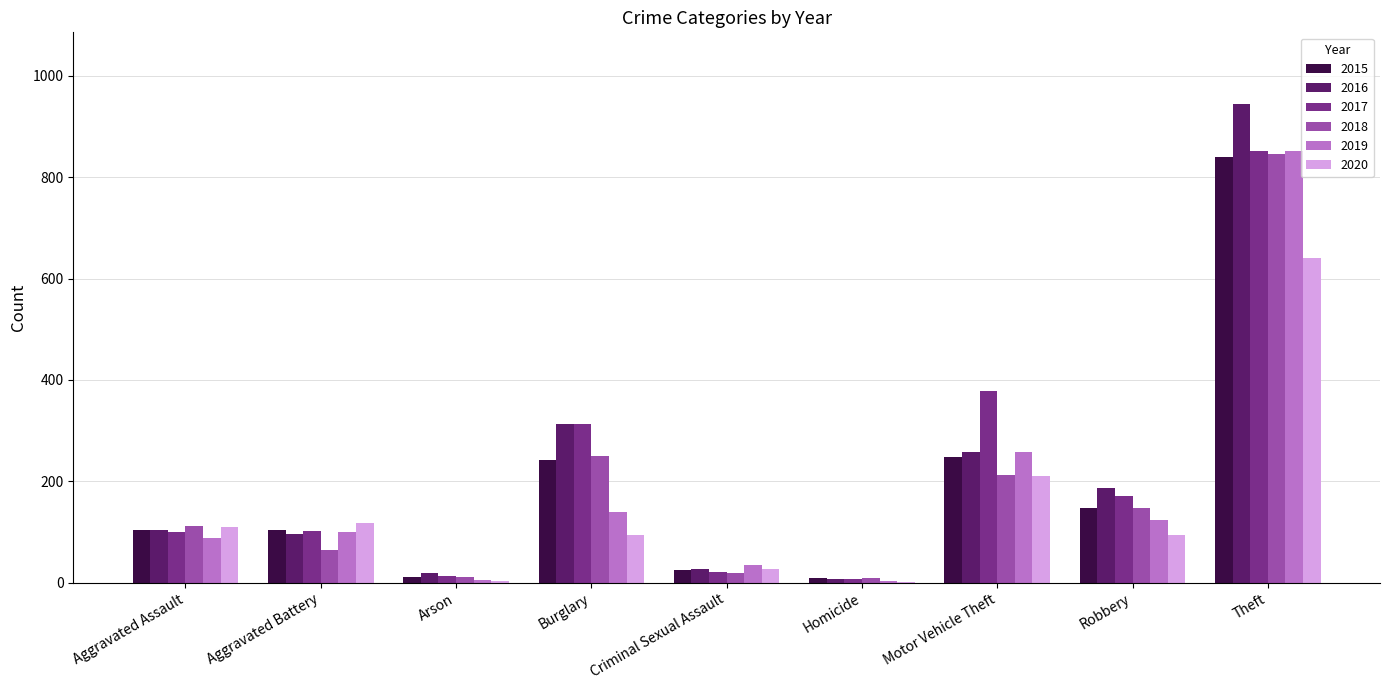

What is the sum of all 2018 values?

1670